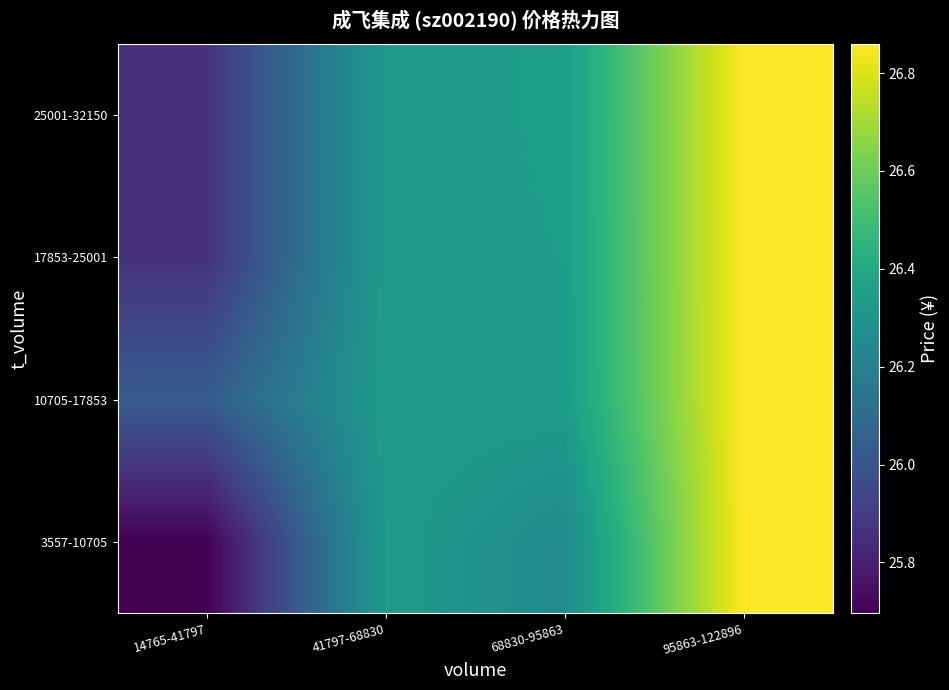

At how many categories does at least one series exceed 26?

4